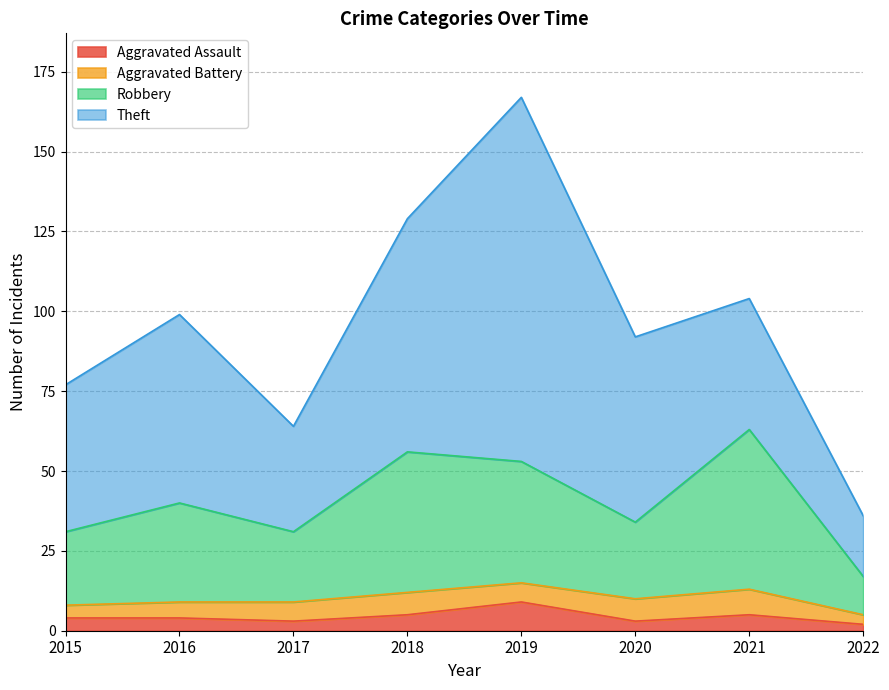

At which label does Aggravated Assault reach its peak?

2019